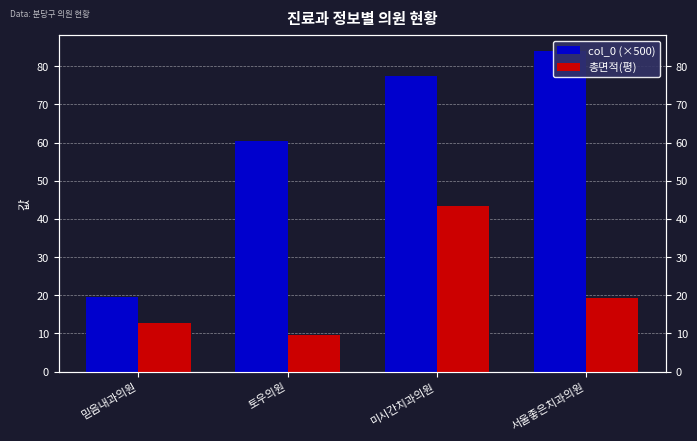

At which label does col_0 (×500) first exceed 77?

미시간치과의원